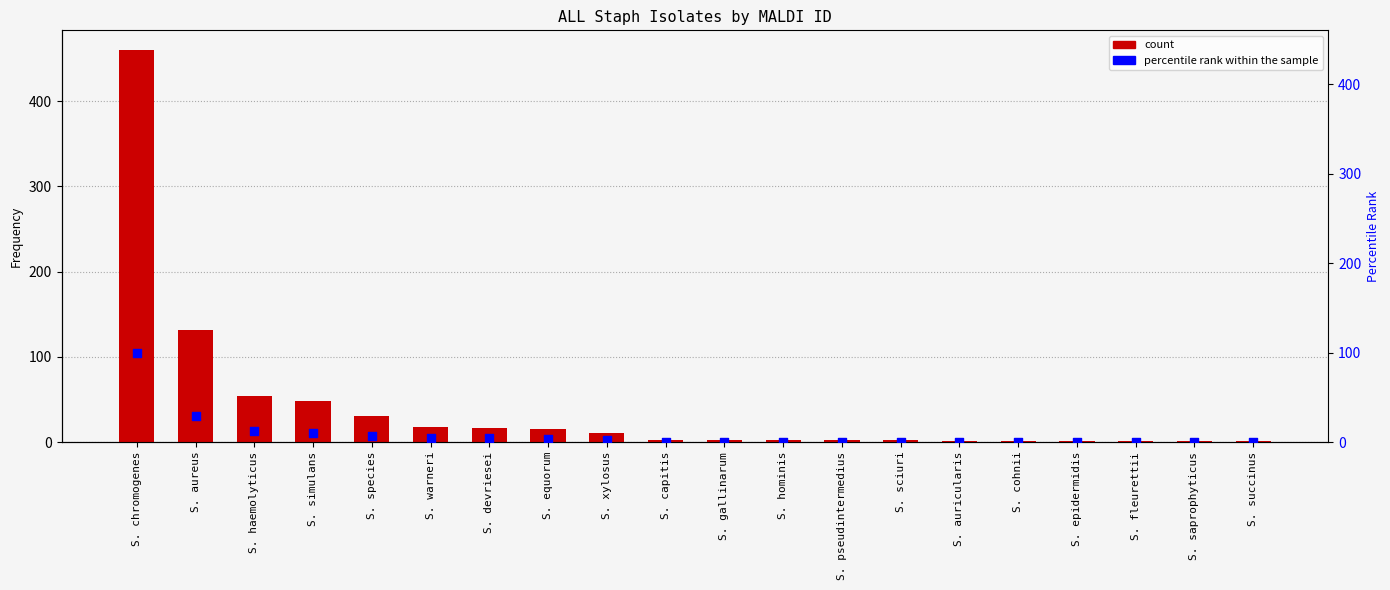

At how many categories does at least one series exceed 96?

2